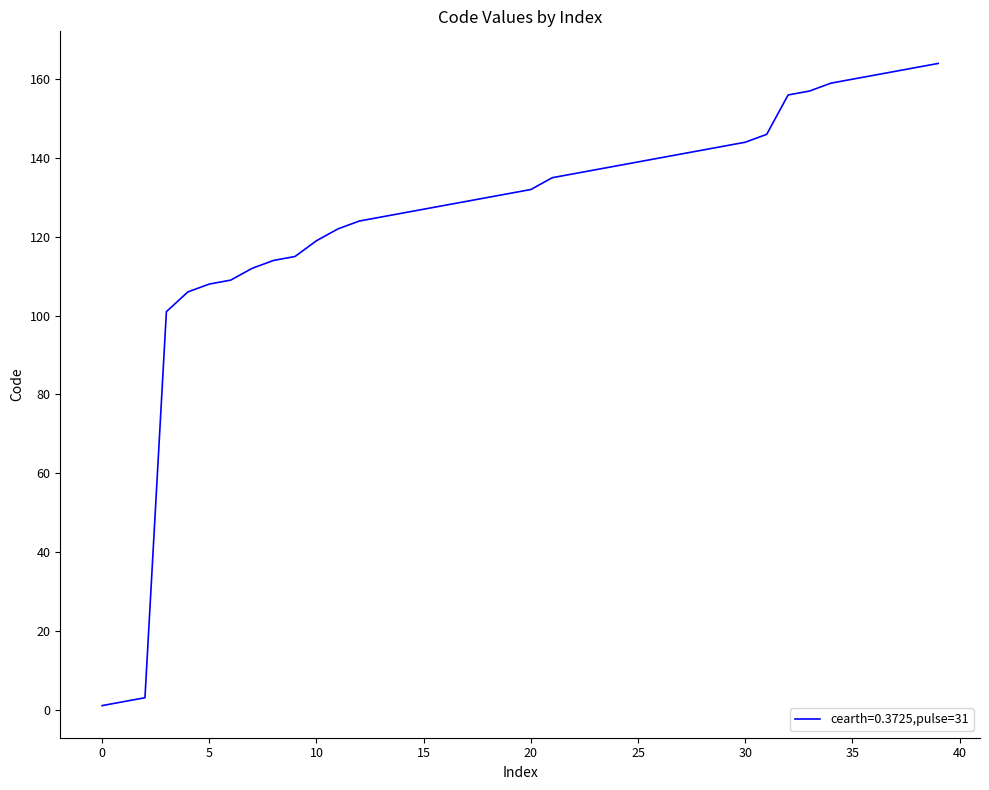

What is the maximum value shown in the chart?

164